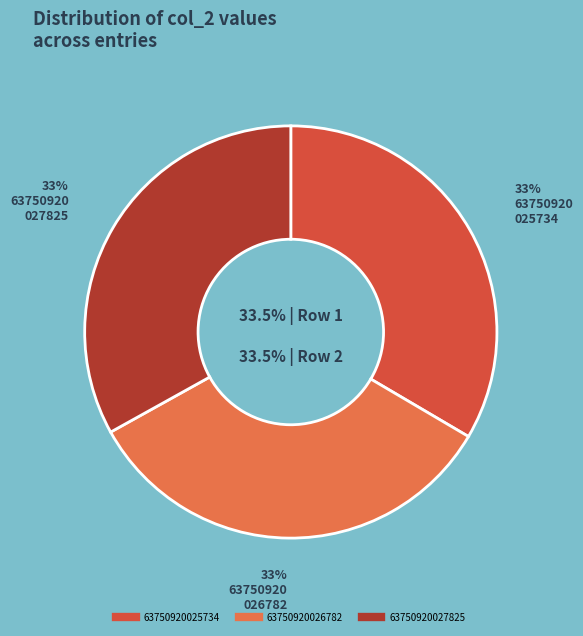

What is the smallest slice in the pie chart?

63750920027825